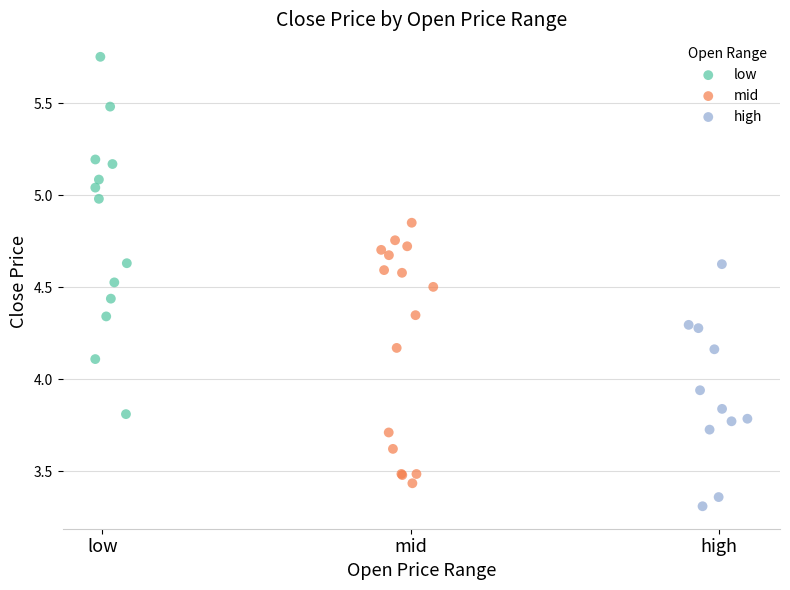

What are all the series names shown in the legend?

low, mid, high